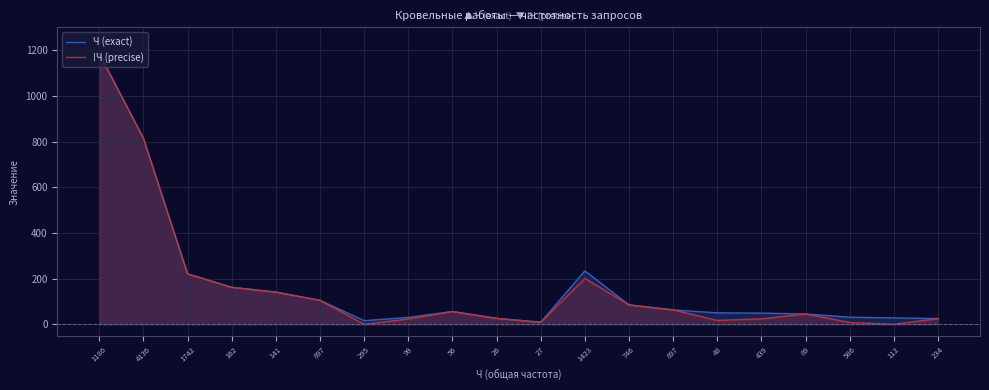

The value of !Ч (precise) at 89 is 45. True or false?

True